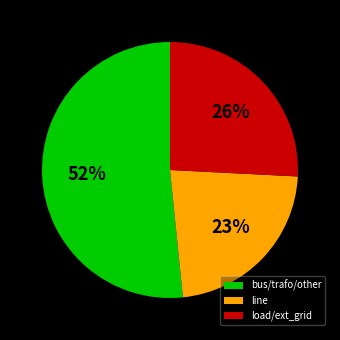

Does any single category account for the majority?

Yes